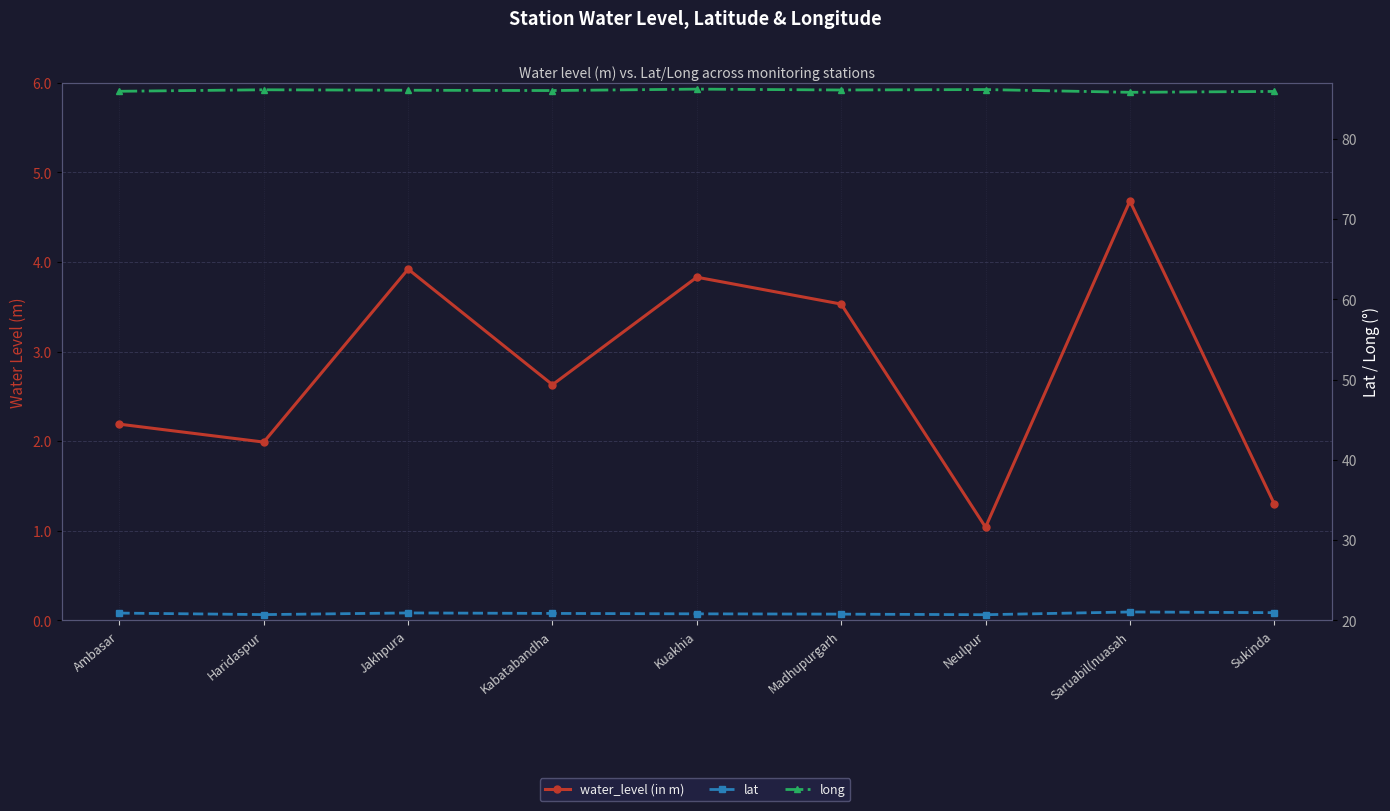

Rank the series by their maximum value, from highest to lowest.

long, lat, water_level (in m)